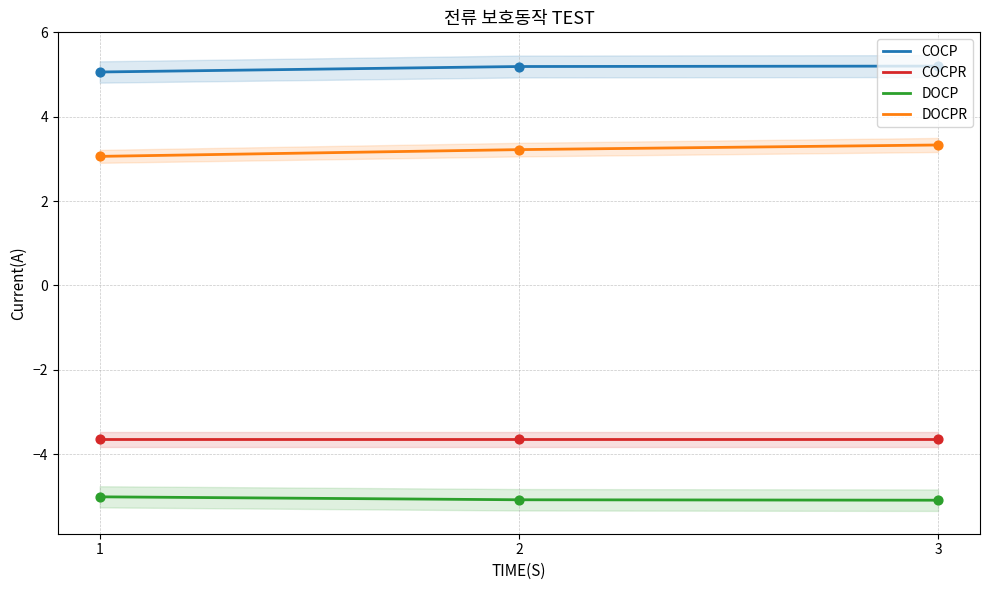

What is the total value across all series at 1?

-0.5